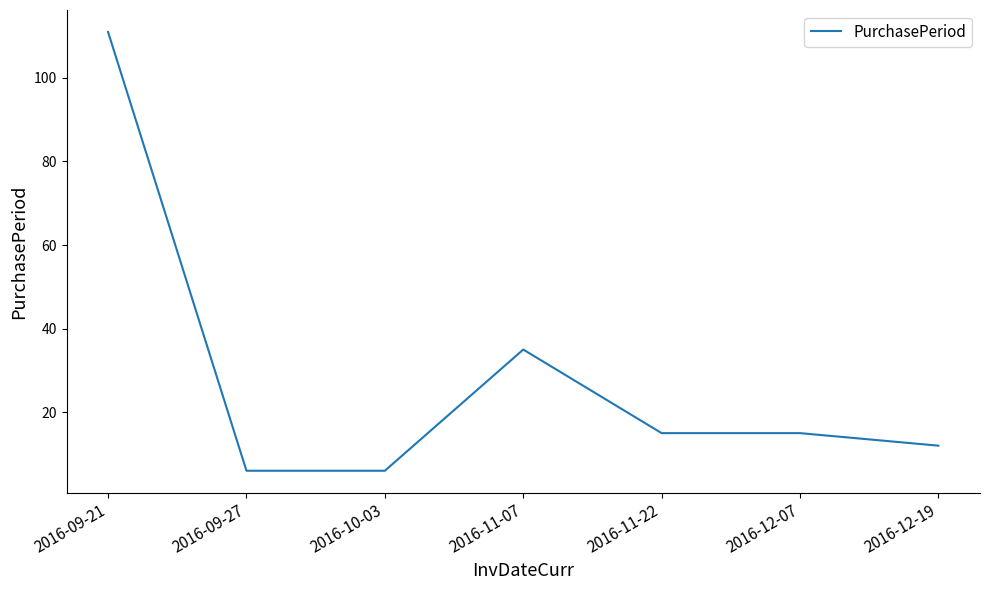

What is the smallest value displayed?

6